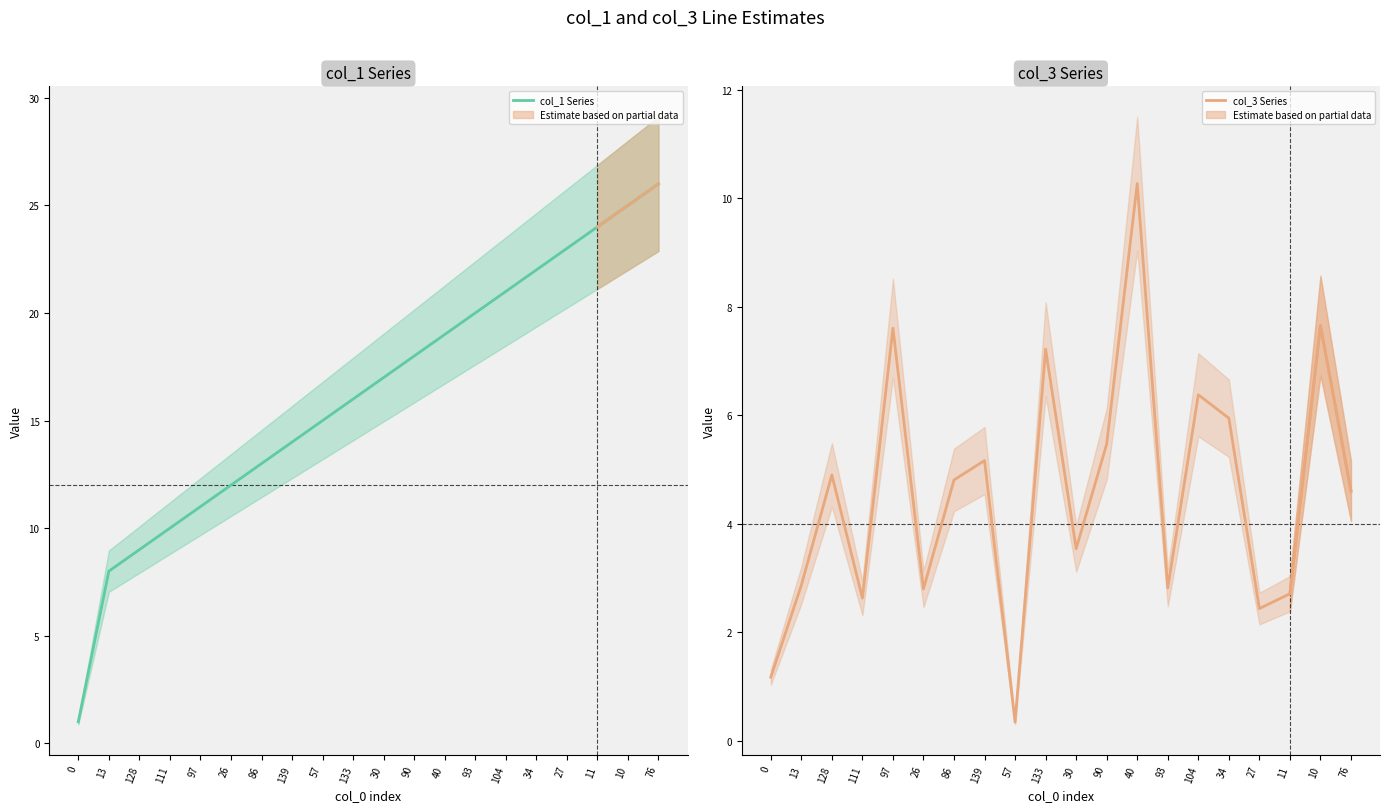

What position from the right is 128?

18